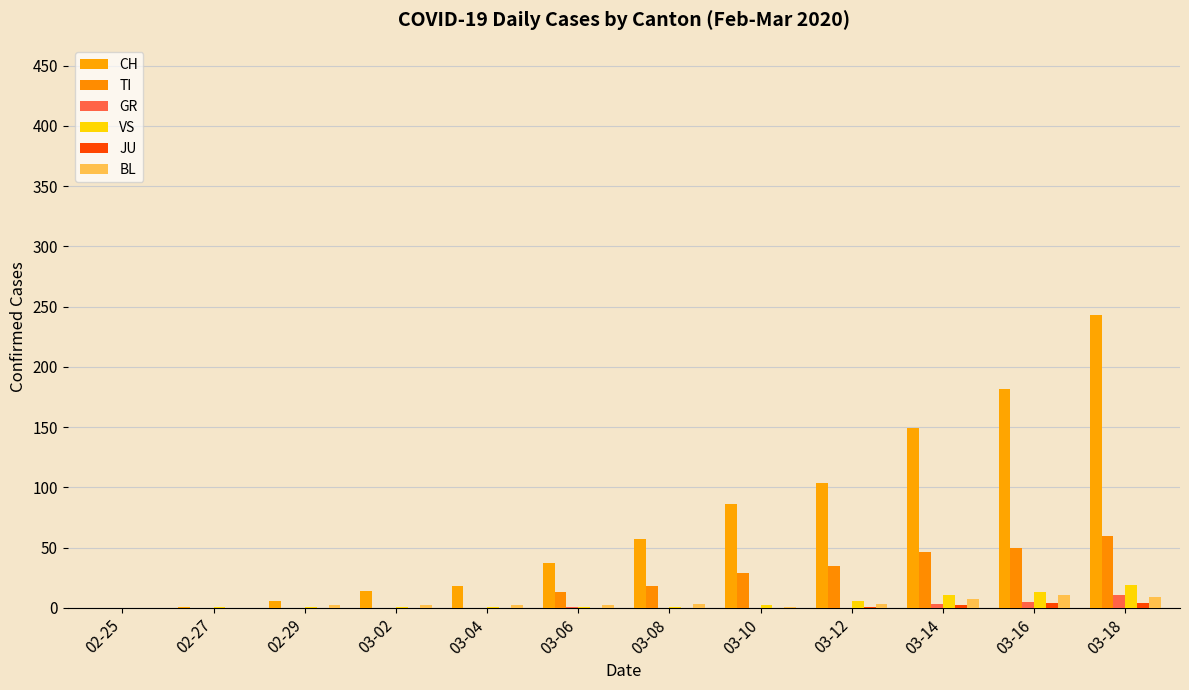

List the labels in order of VS value, largest first.

03-18, 03-16, 03-14, 03-12, 03-10, 02-27, 02-29, 03-02, 03-04, 03-06, 03-08, 02-25